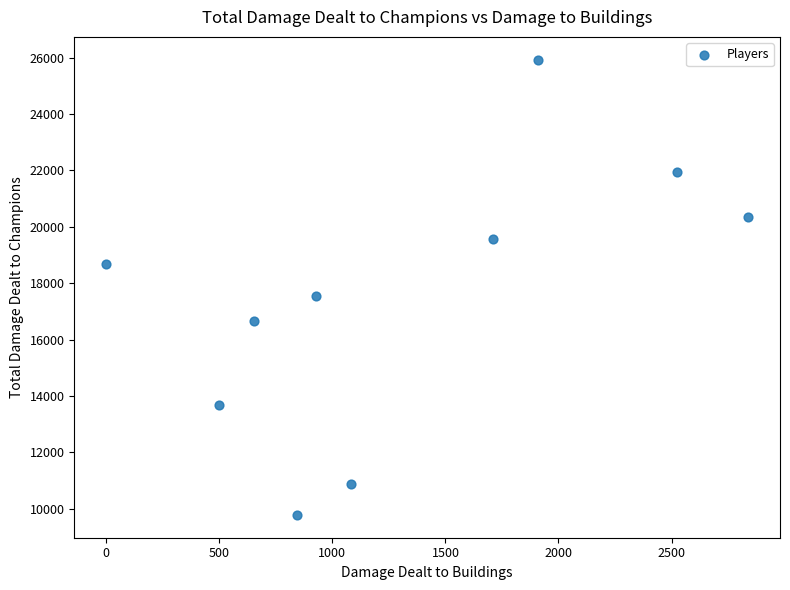

What is the range of Y values (max minus min)?

16146